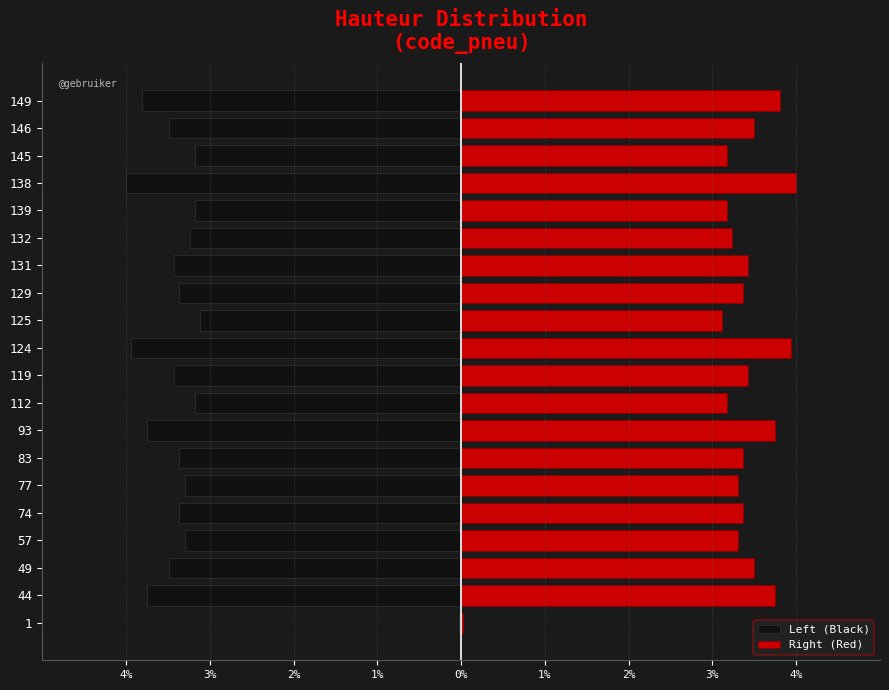

The value of Left (Black) at 1 is -0.0. True or false?

False